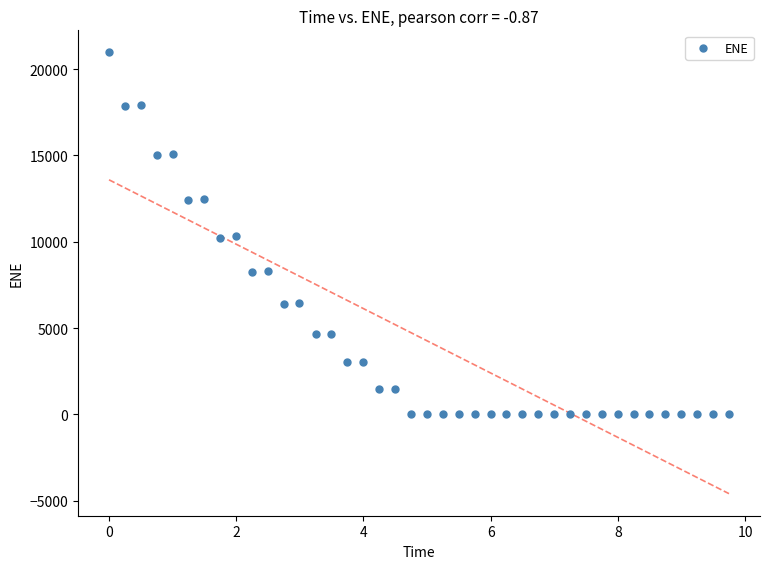

What is the range of Y values (max minus min)?

20969.3